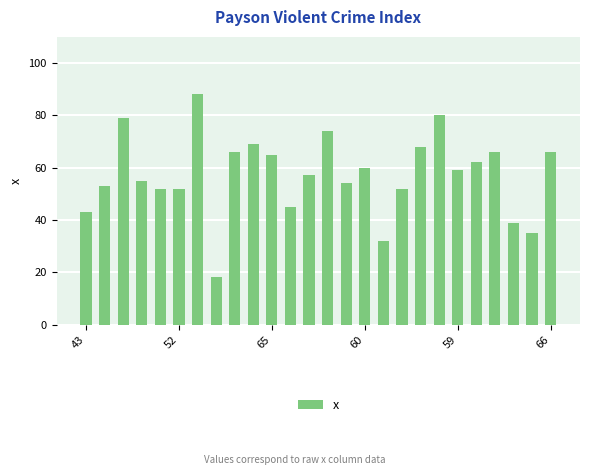

What is the average value?

57